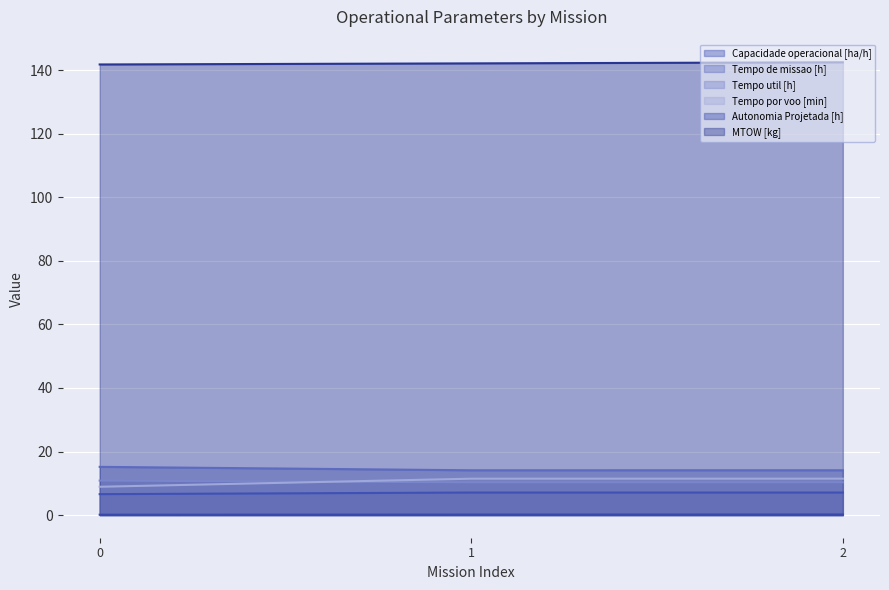

Which series has the largest range (max minus min)?

Tempo por voo [min]